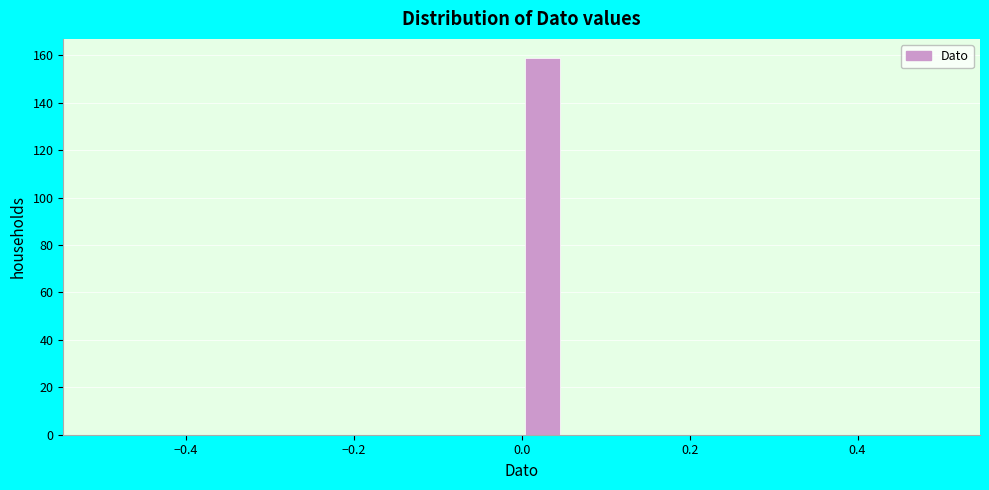

Read against the x-axis, roughly where is the centre of the tallest bar?

0.02